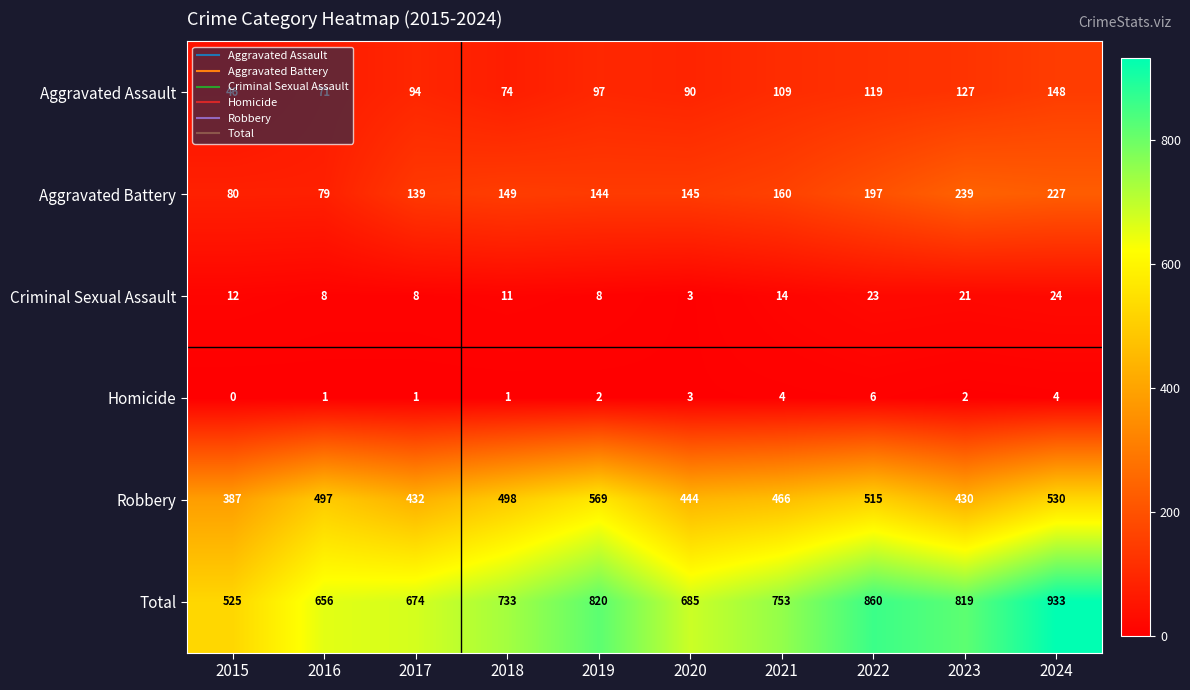

At which category is the sum across all series the highest?

2024